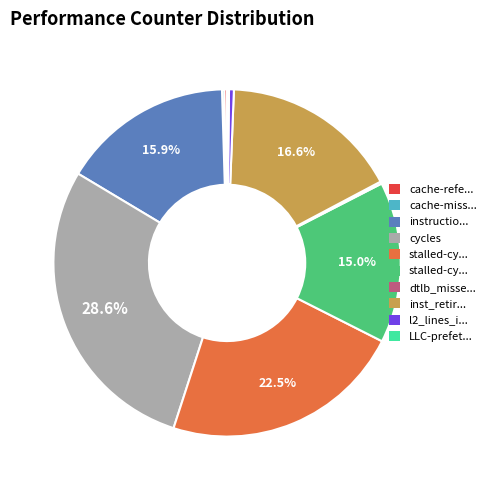

Is there any slice that represents more than half of the pie?

No